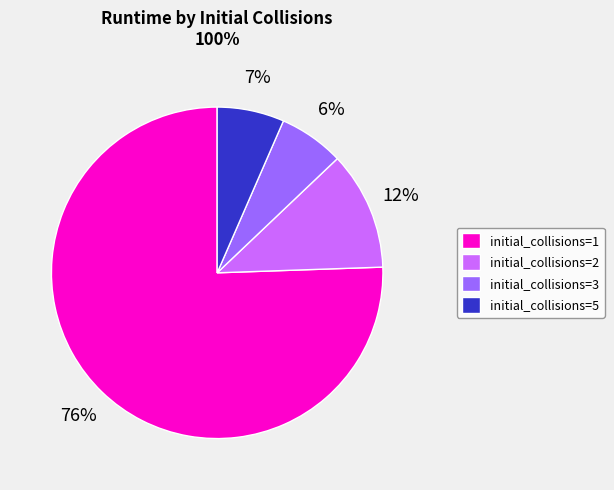

Which category has the biggest portion of the pie?

initial_collisions=1